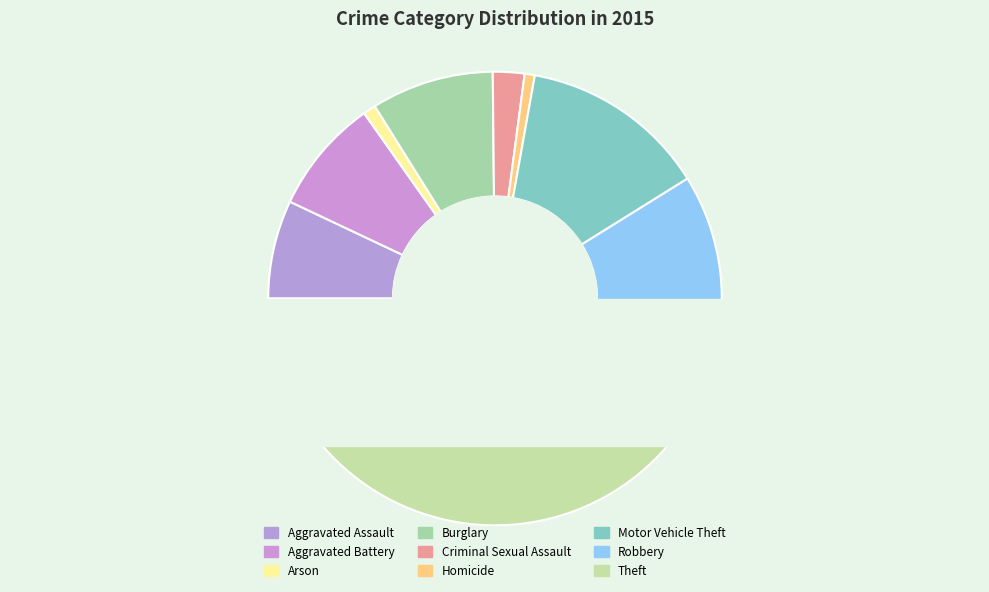

What percentage is NOT represented by Motor Vehicle Theft?

86.7%